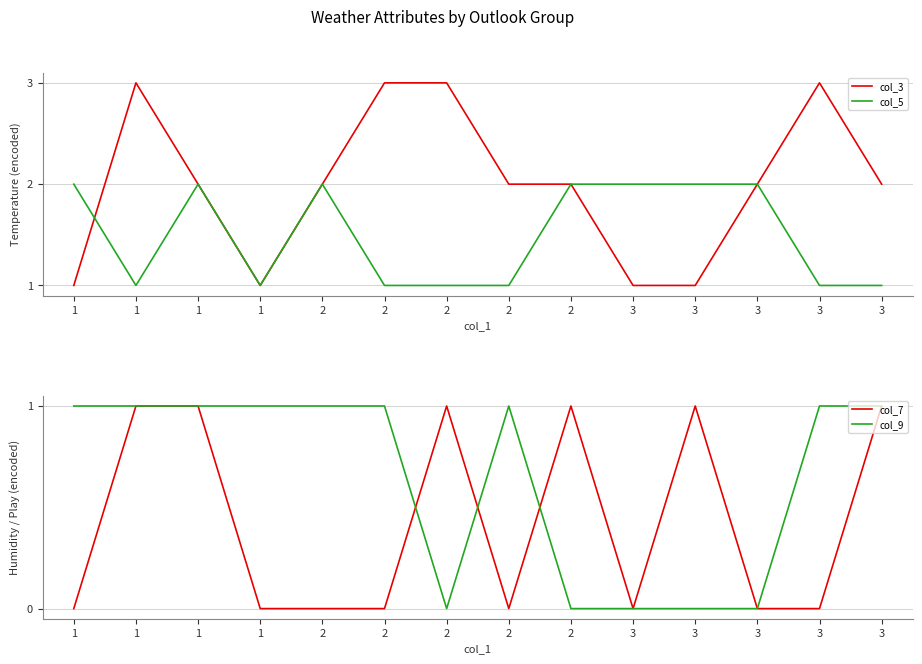

How many data points does each series have?

14